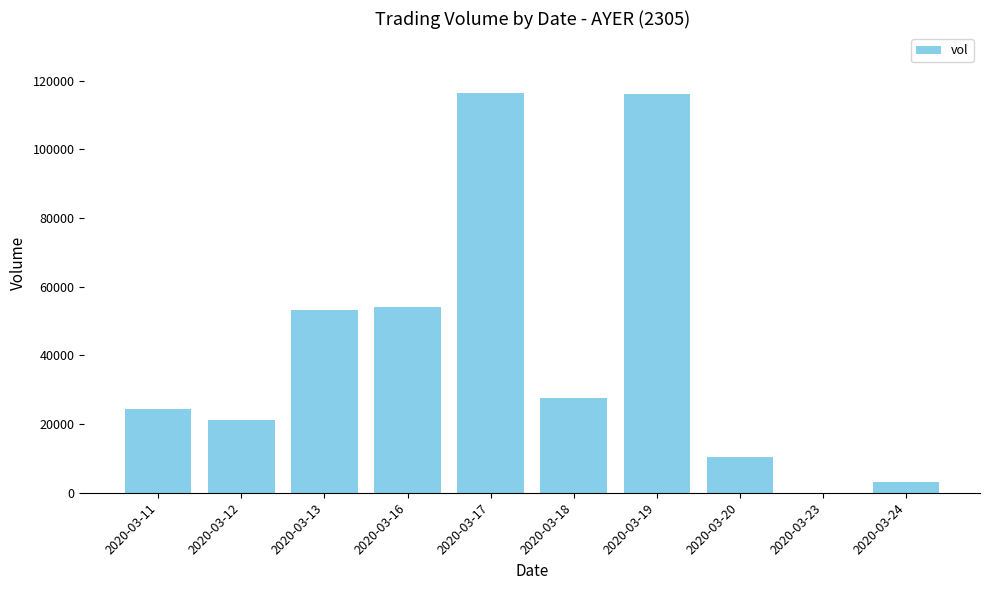

At which label is the value closest to 58200?

2020-03-16